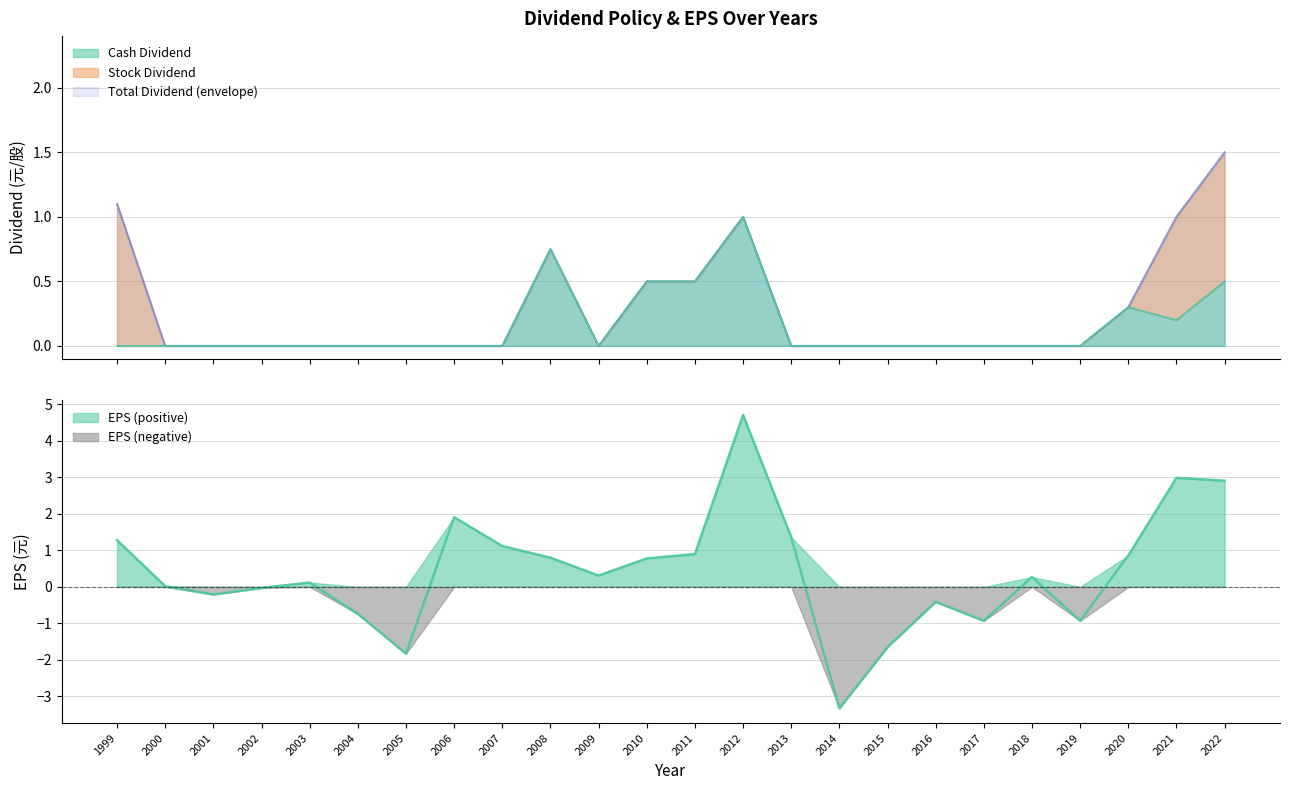

Does the chart have visible grid lines?

Yes